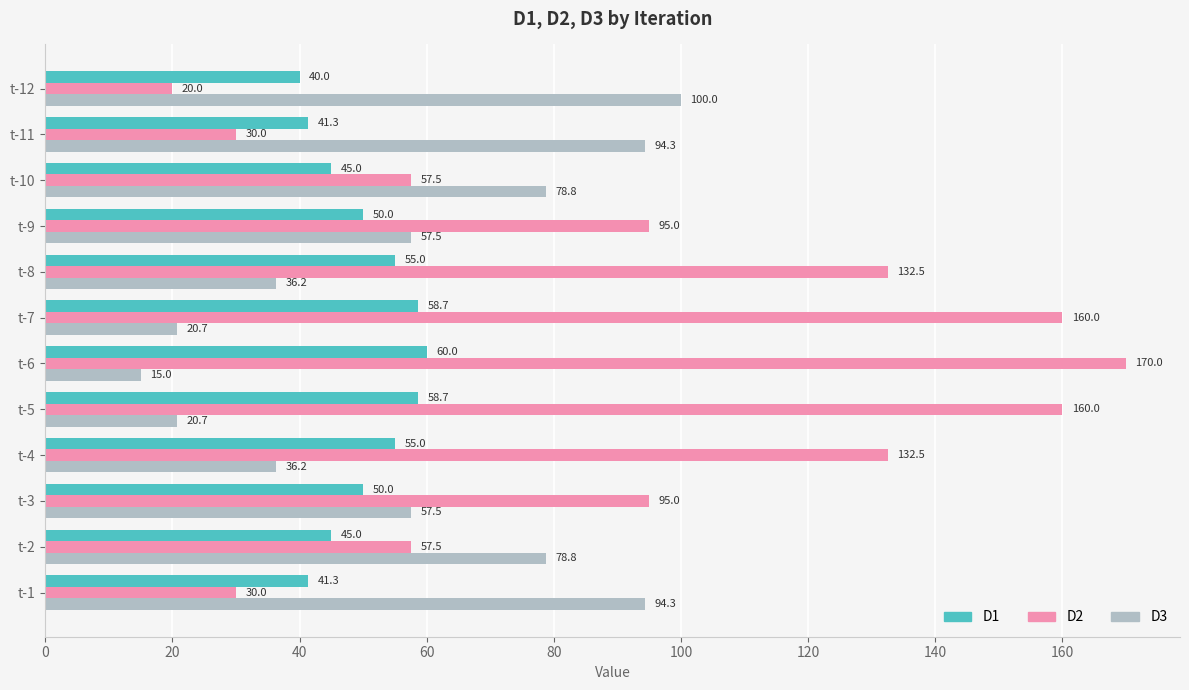

What is the minimum value for D1?

40.0